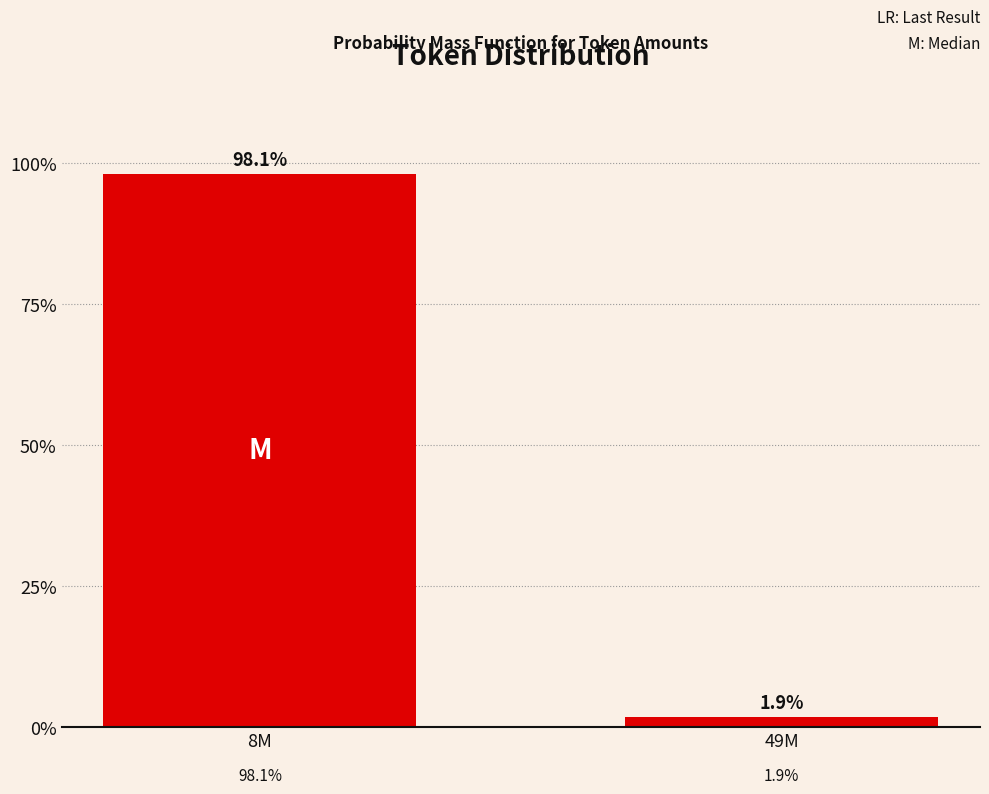

Reading right to left, what are all the values shown in this chart?

1.9	98.1